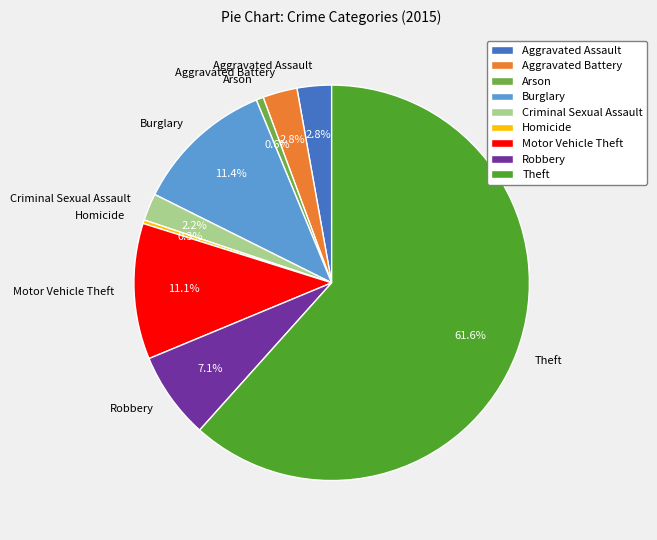

To the nearest percent, what portion does Burglary represent?

11%